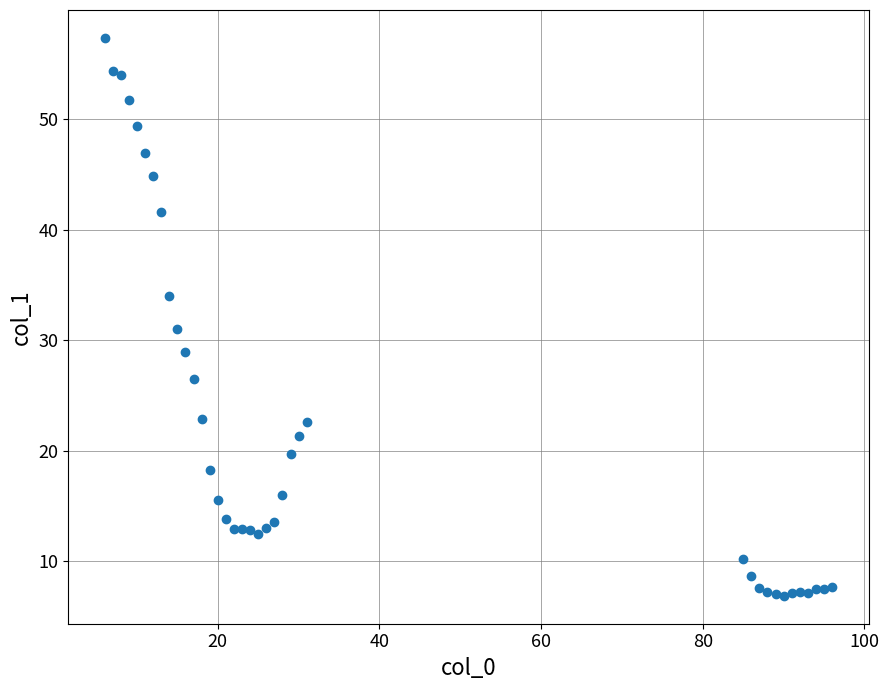

What is the range of X values (max minus min)?

90.0